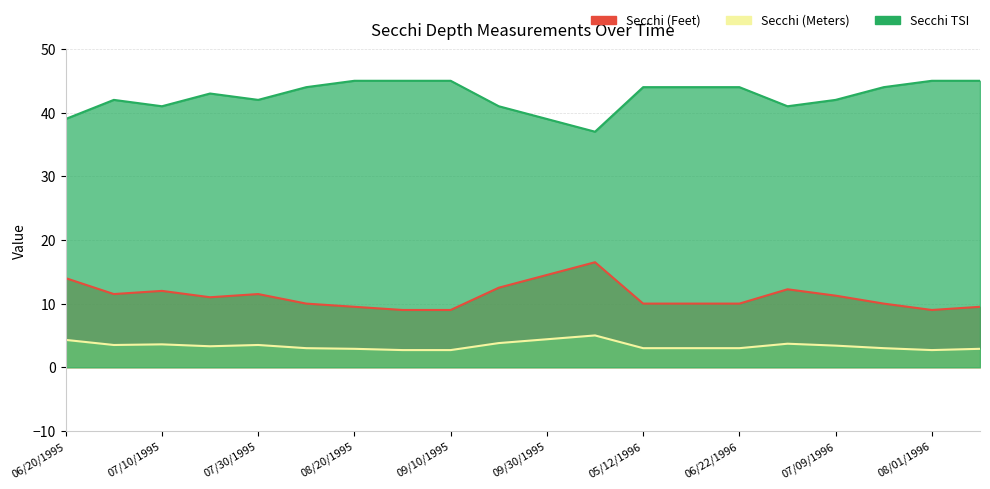

At which label is Secchi TSI closest to 41?

07/10/1995